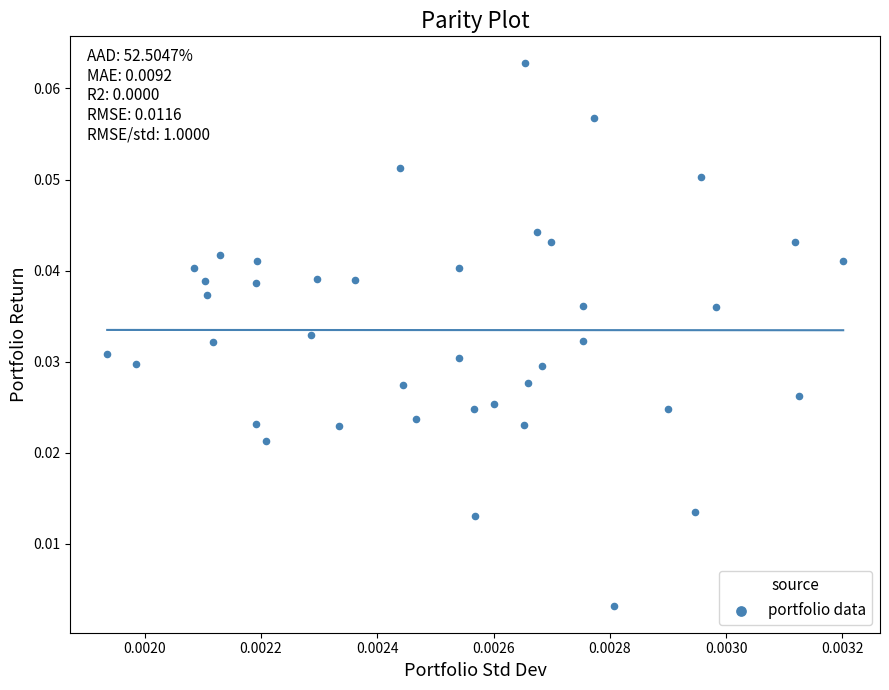

Count the number of points in this scatter plot.

40